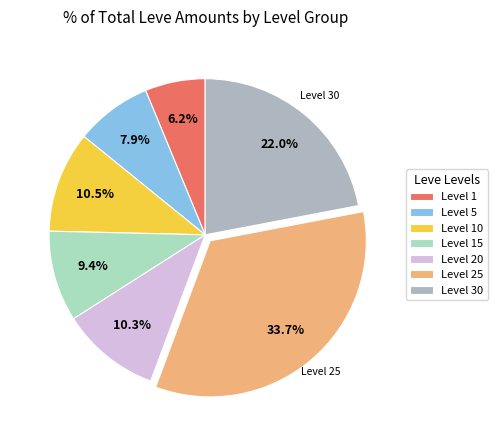

How much of the chart is everything except Level 20?

89.7%